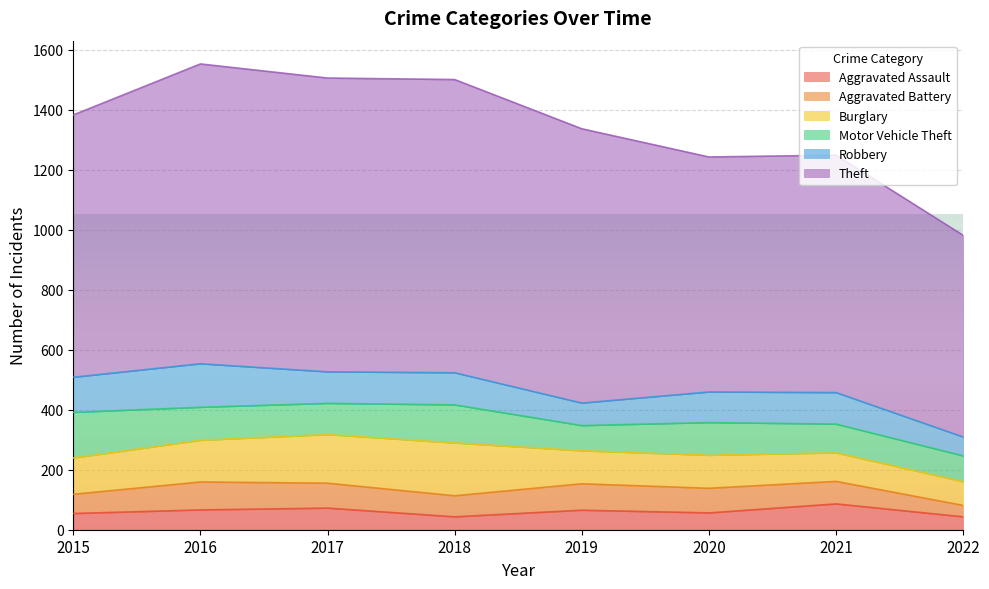

How many categories are shown in the chart?

8